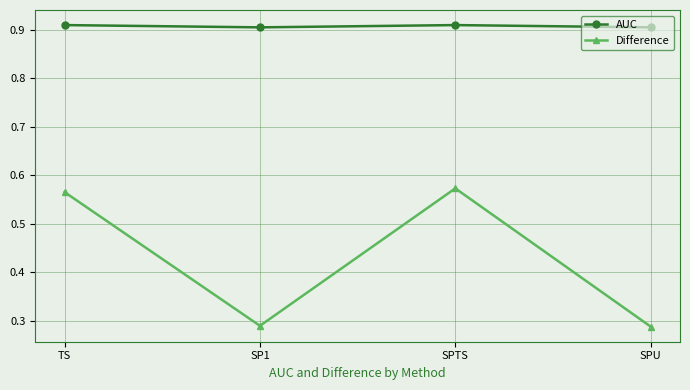

What is the average value of the Difference series?

0.4